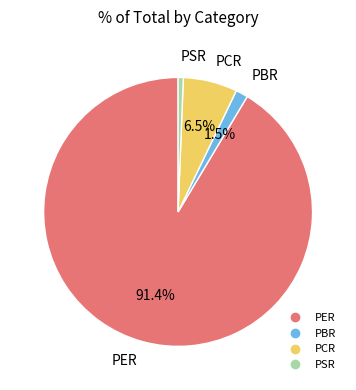

True or false: PSR accounts for 11% of the total.

False